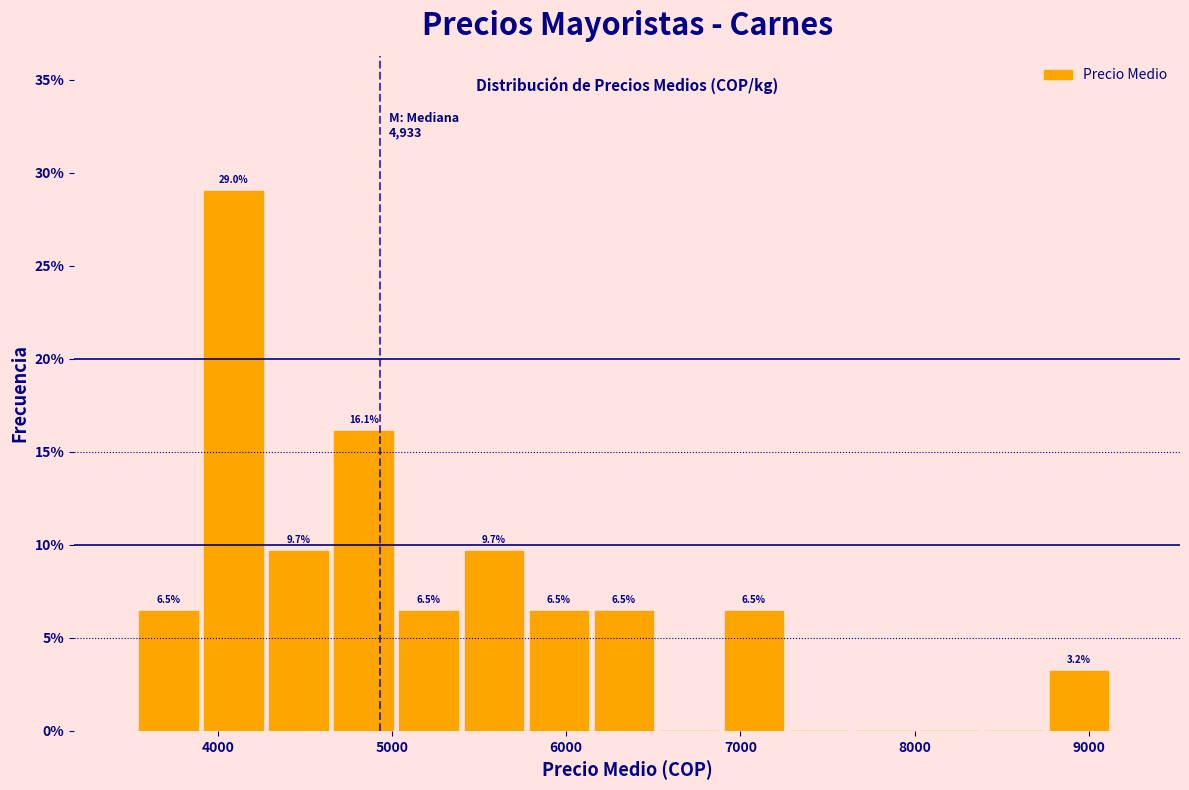

Around what value on the x-axis is the tallest bar? Give the approximate position of its centre, as read against the axis.

4100